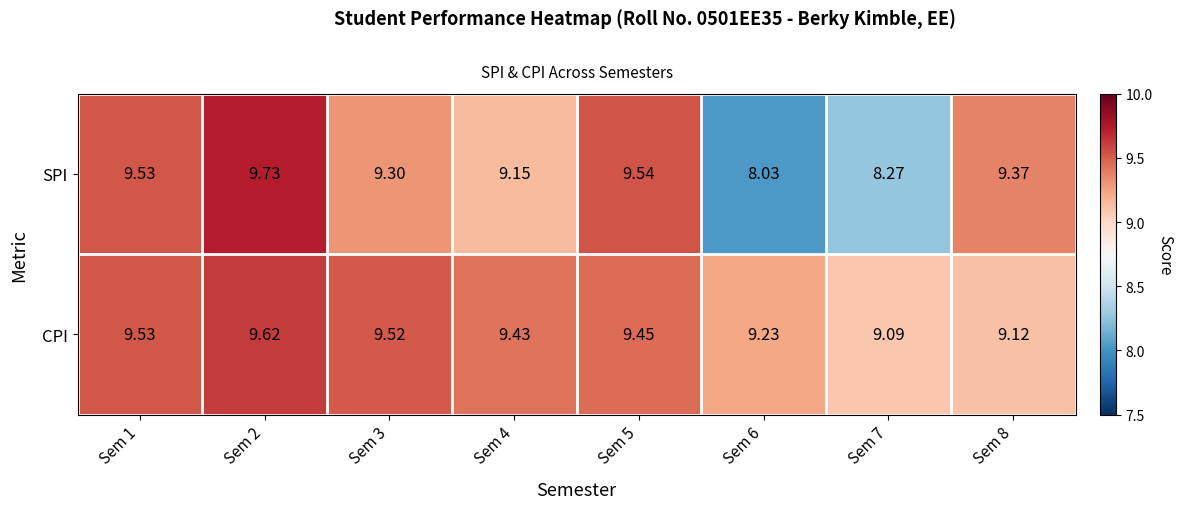

Rank the series by their maximum value, from lowest to highest.

CPI, SPI